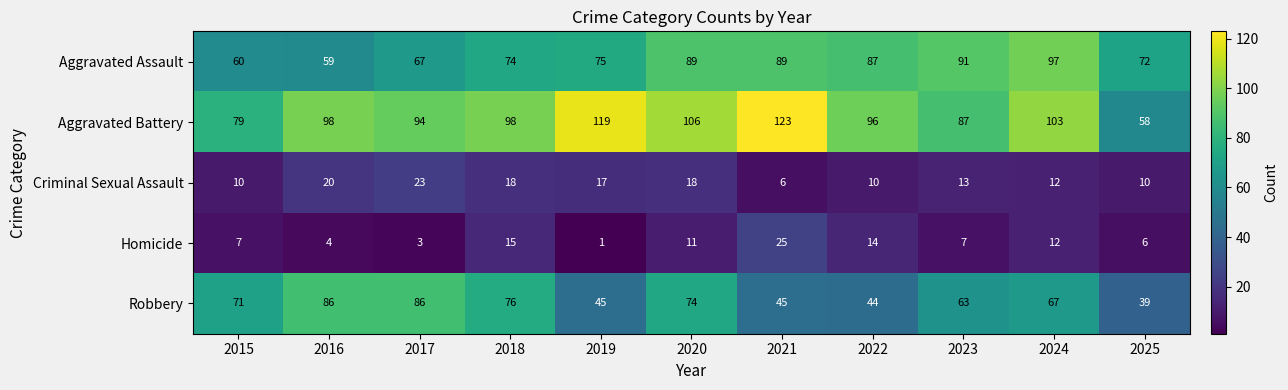

Which series has the largest range (max minus min)?

Aggravated Battery